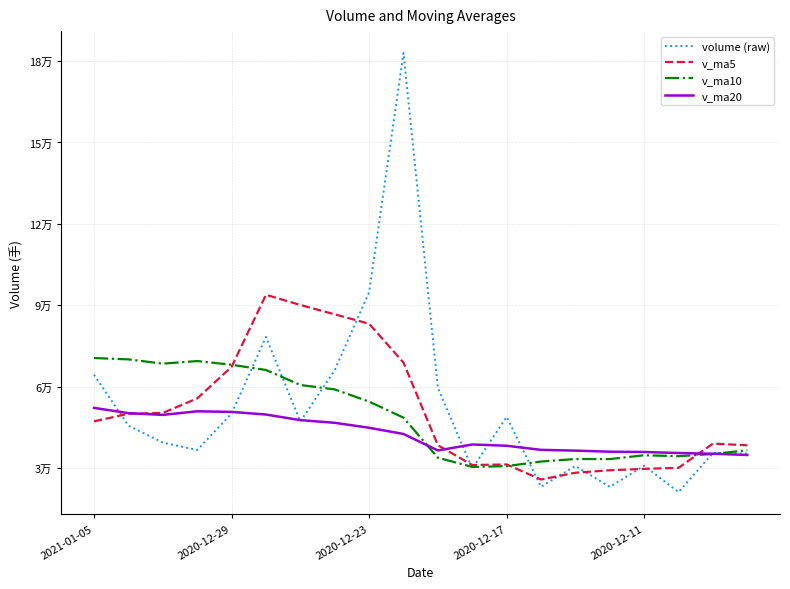

Does the chart display data point markers on the line(s)?

No